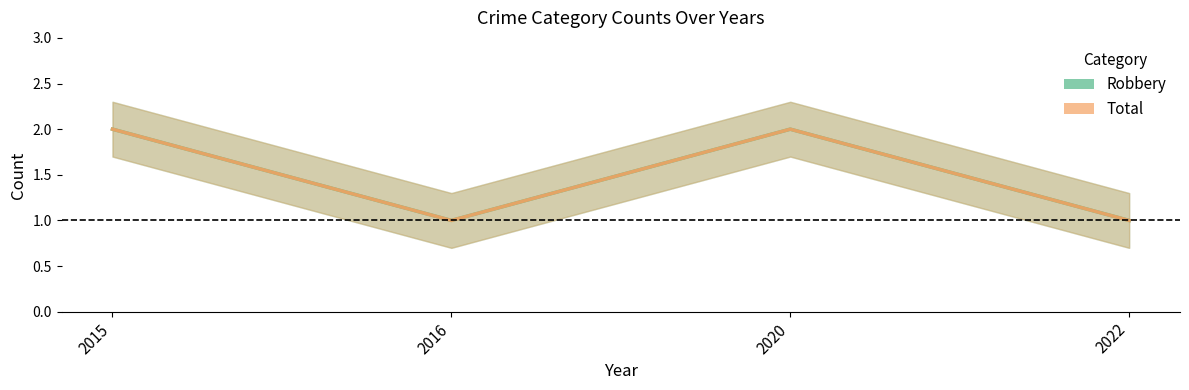

How many interior local valleys does the Total series have?

1